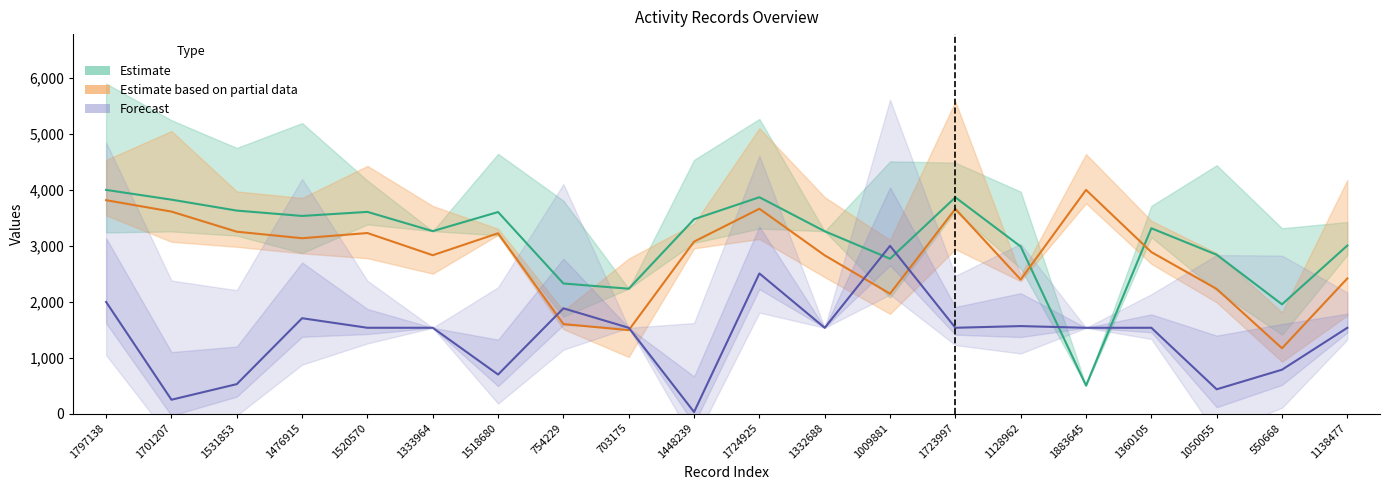

Reading left to right, list all the values displayed in this chart.

people_id: 4000.0	3825.8	3630.2	3534.6	3607.0	3263.2	3604.5	2327.1	2233.7	3475.9	3868.7	3260.7	2770.0	3866.8	2987.7	502.4	3314.3	2841.2	1954.5	3006.2
testcase_no: 3816.3	3612.6	3253.0	3136.3	3229.0	2832.7	3225.0	1601.6	1493.2	3075.4	3663.0	2830.0	2144.5	3661.0	2397.4	4000.0	2888.2	2229.8	1169.4	2417.6
char_2_y: 1997.1	249.3	528.2	1706.3	1535.5	1535.5	699.8	1883.3	1535.5	30.0	2506.6	1535.5	3000.0	1535.5	1565.7	1535.5	1535.5	435.7	786.2	1535.5